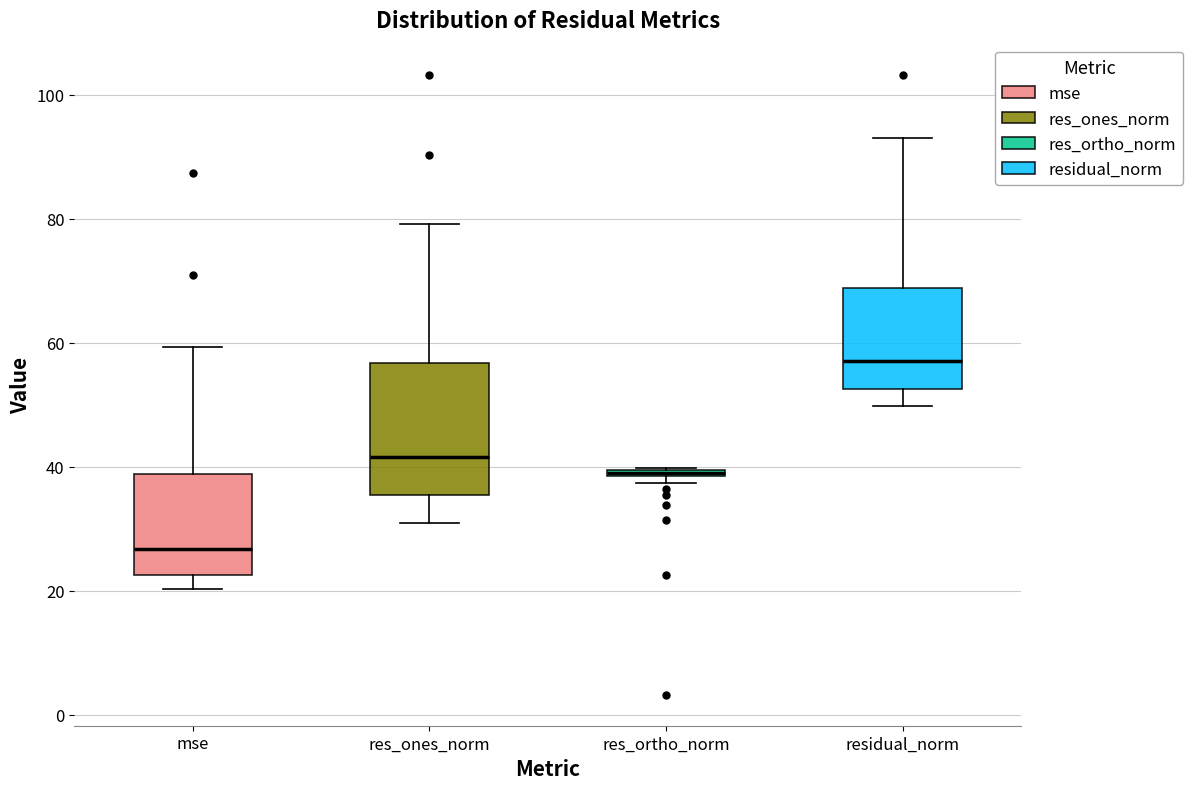

Which box is the tallest, from its lower edge to its upper edge?

res_ones_norm